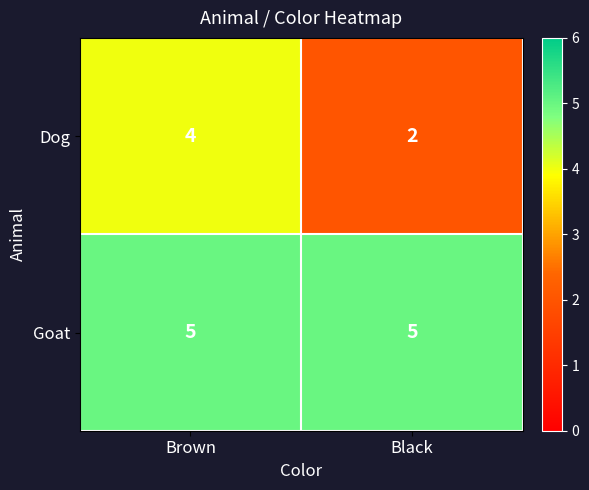

What is the total value across all series at Brown?

9